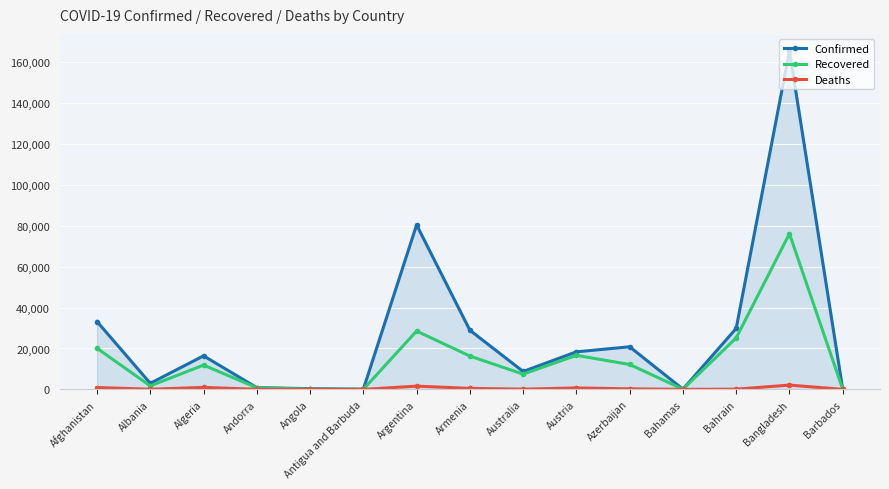

True or false: Recovered has a value of 10553 at Austria.

False